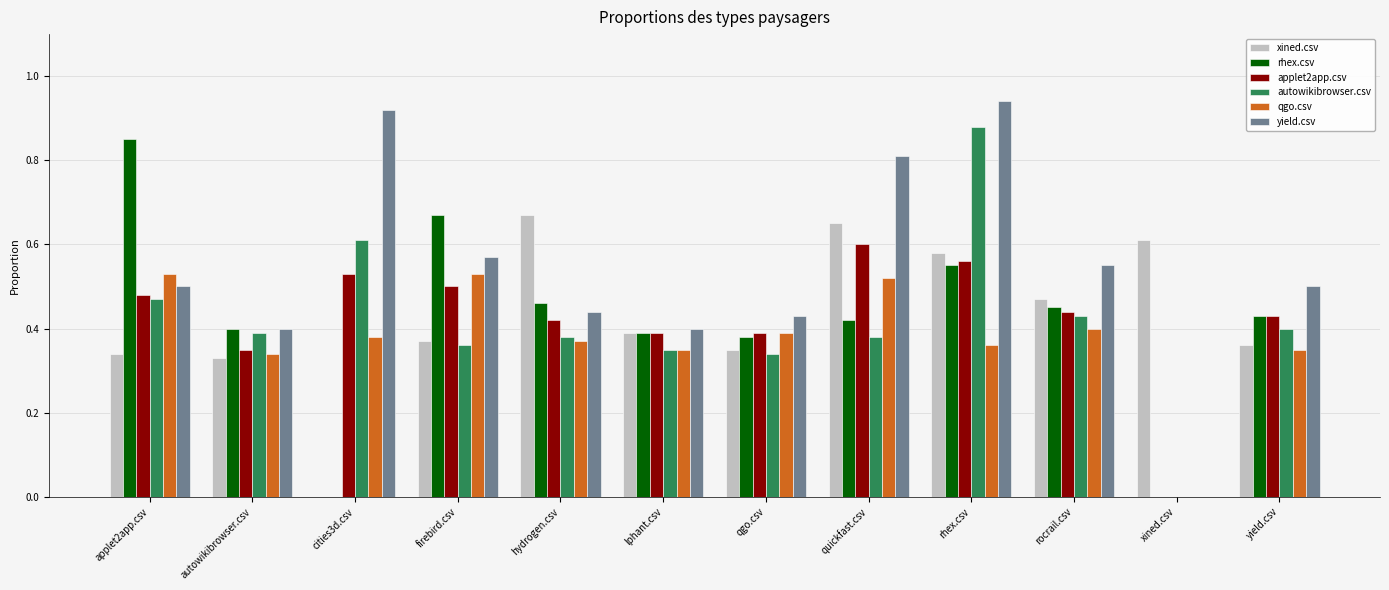

Between cities3d.csv and xined.csv, which series saw the biggest shift?

yield.csv